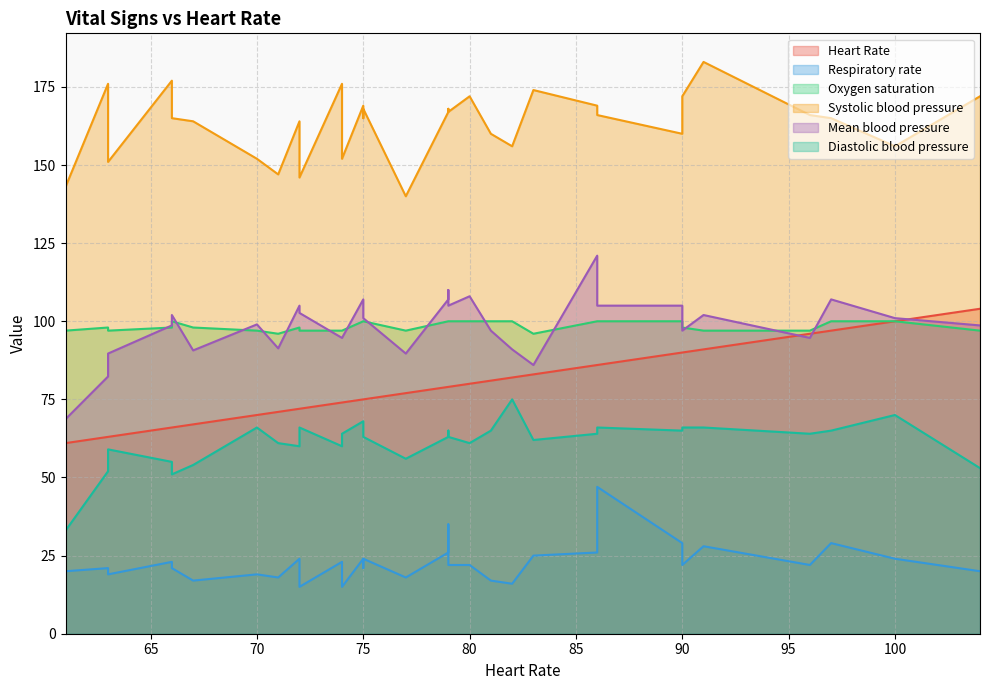

True or false: Systolic blood pressure and Mean blood pressure cross at least once.

False